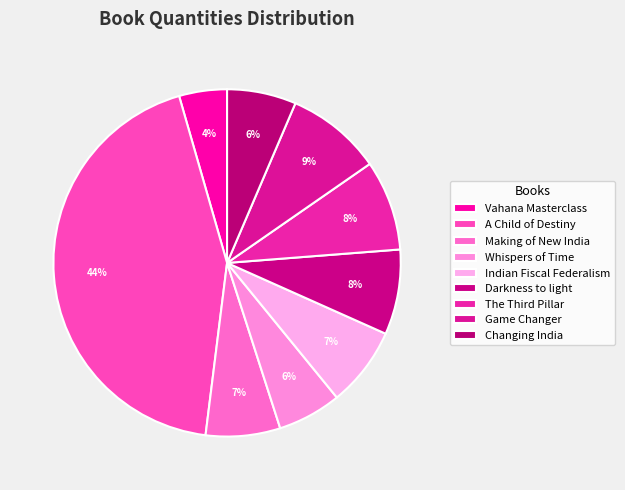

What portion of the pie excludes Changing India?

93.6%